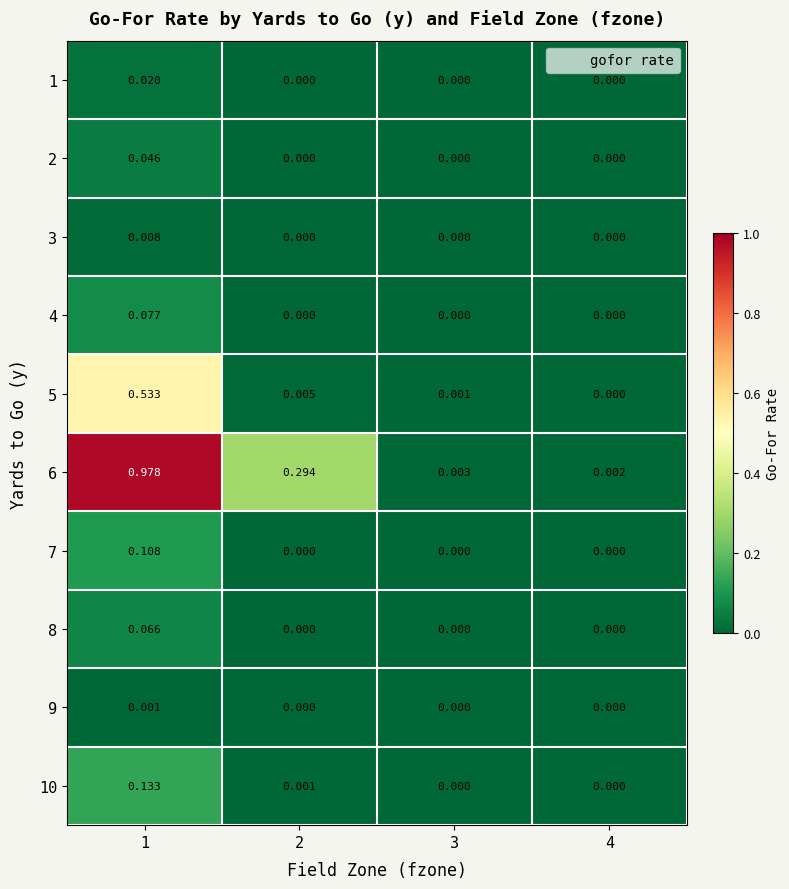

Is the value of 4 at 4 greater than the value of 6 at 2?

No